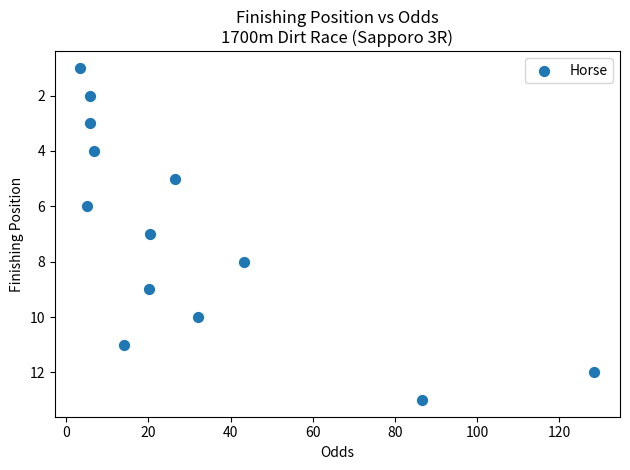

What is the range of Y values (max minus min)?

12